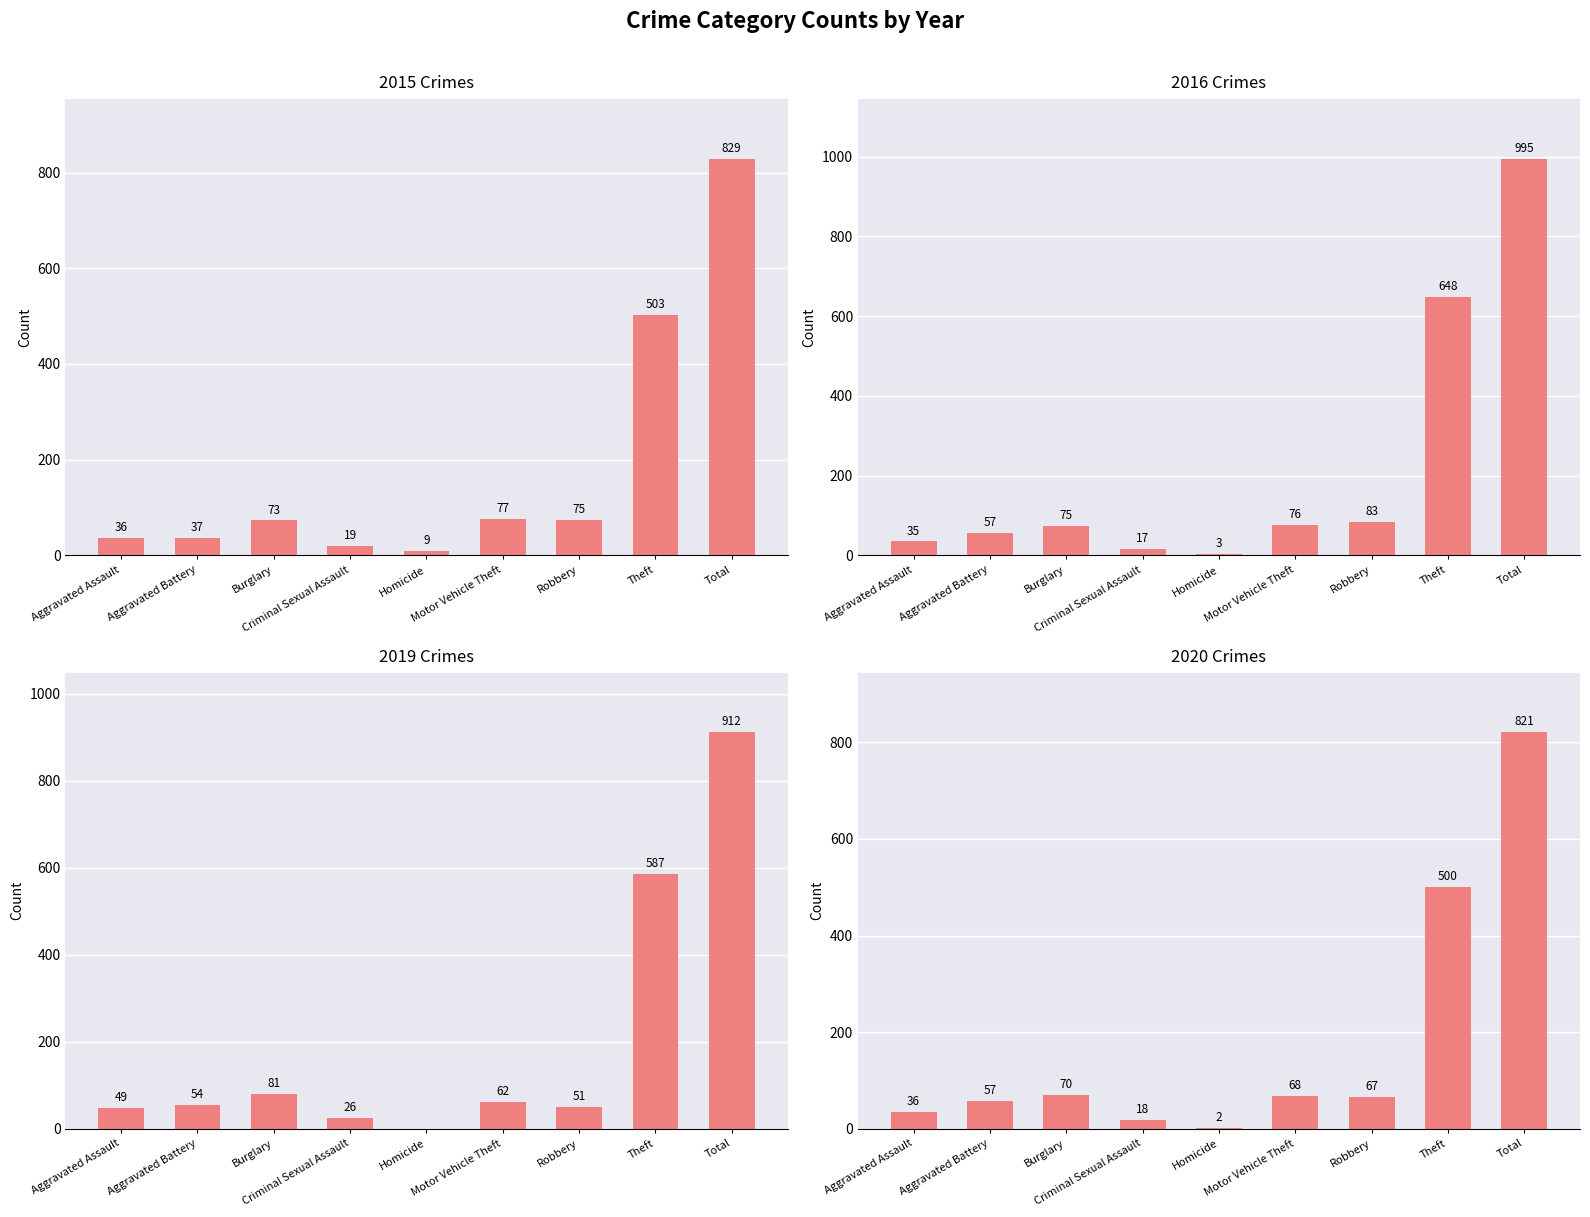

Reading left to right, extract all data points from this chart.

2015: 36	37	73	19	9	77	75	503	829
2016: 35	57	75	17	3	76	83	648	995
2019: 49	54	81	26	0	62	51	587	912
2020: 36	57	70	18	2	68	67	500	821